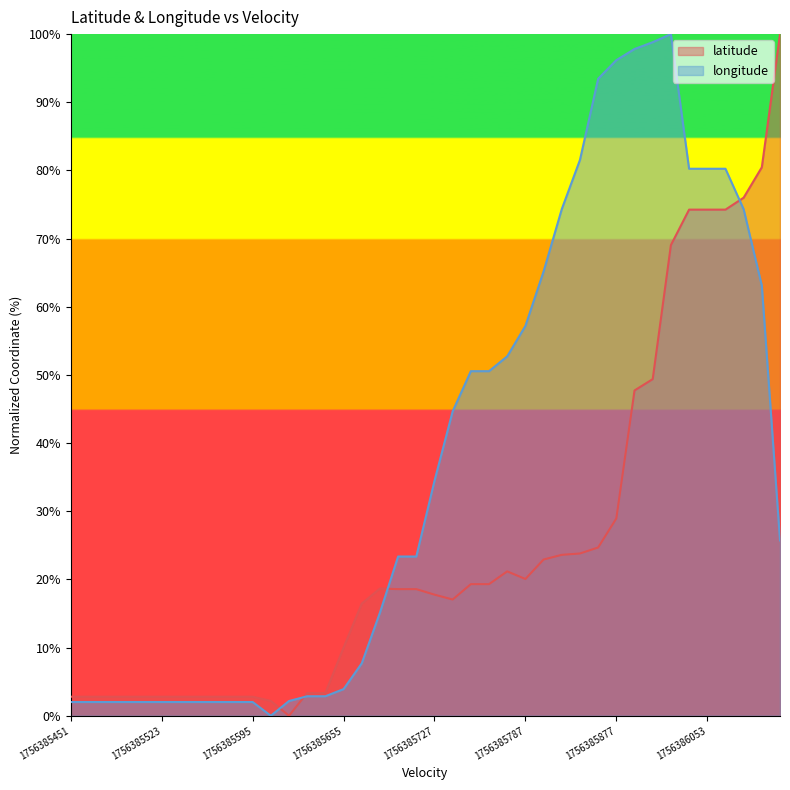

How many times do longitude and latitude cross each other?

4